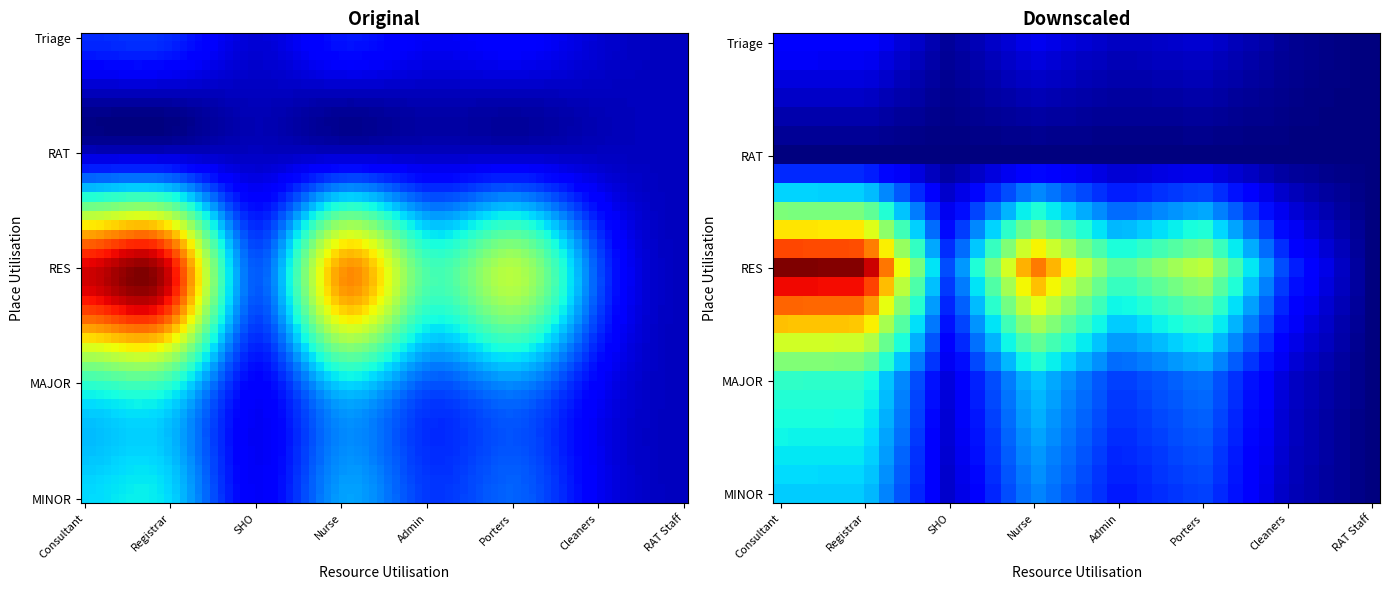

Reading left to right, transcribe all the data shown in this chart.

Triage: 0.6	0.6	0.1	0.5	0.3	0.4	0.1	0.0
RAT: 0.0	0.0	0.0	0.0	0.0	0.0	0.0	0.0
RES: 1.3	0.6	0.1	0.5	0.3	0.4	0.1	0.0
MAJOR: 0.5	0.6	0.1	0.5	0.3	0.4	0.1	0.0
MINOR: 0.4	0.6	0.1	0.5	0.3	0.4	0.1	0.0